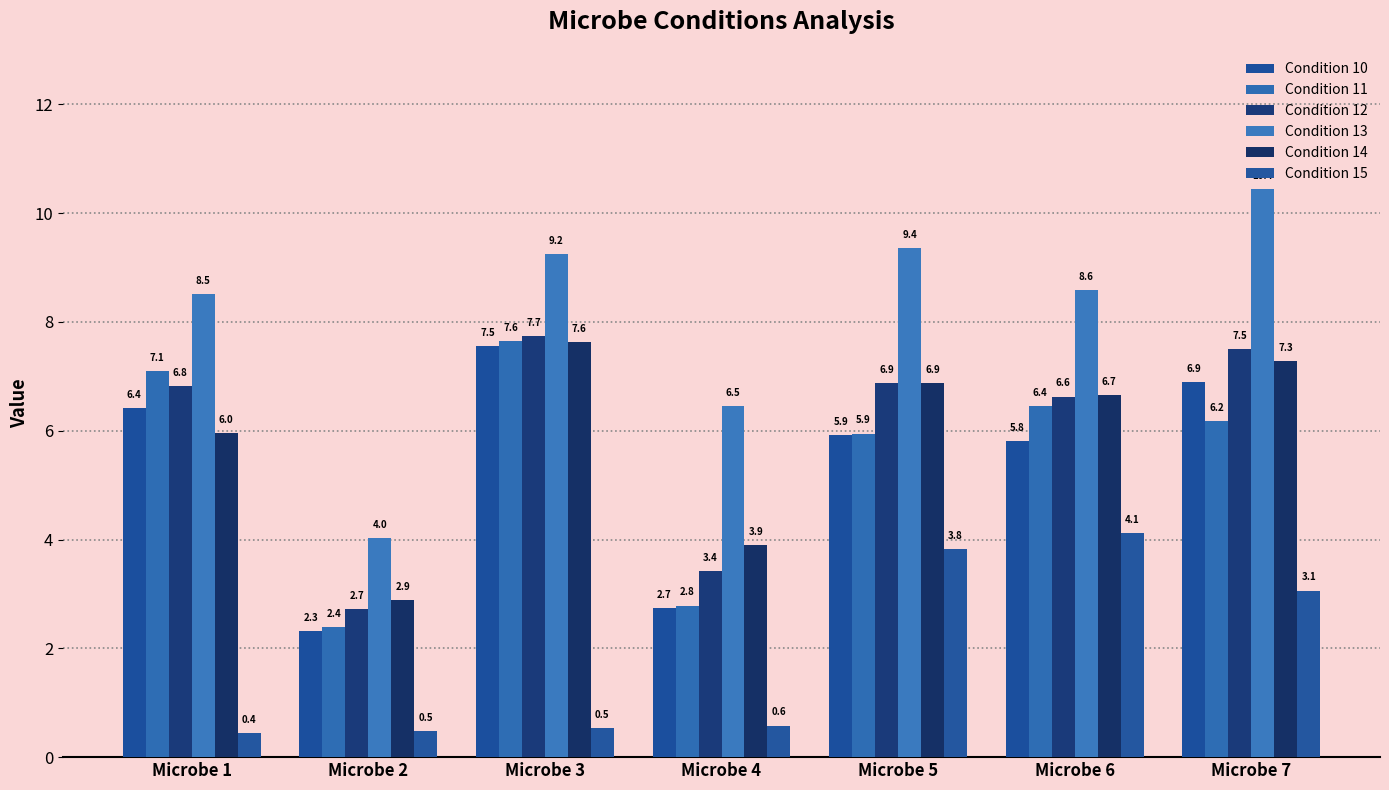

At which category does the chart reach its minimum across all series?

Microbe 1